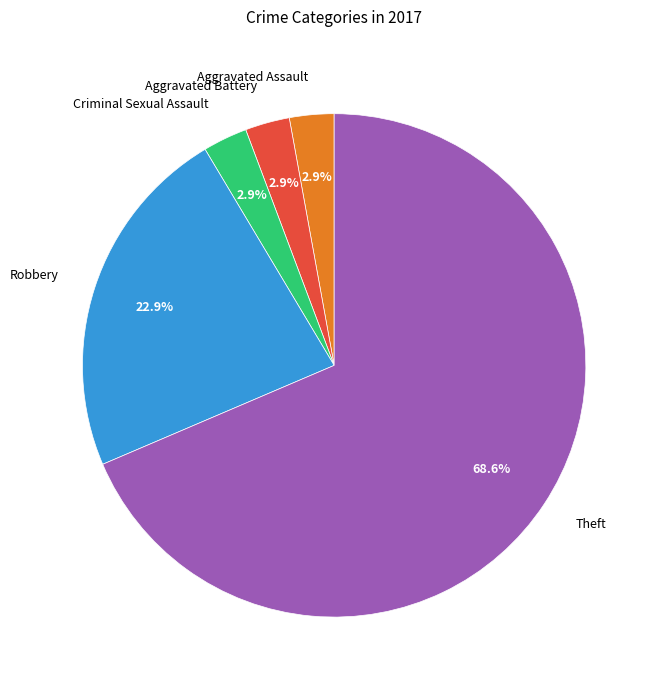

What is the largest slice in the pie chart?

Theft